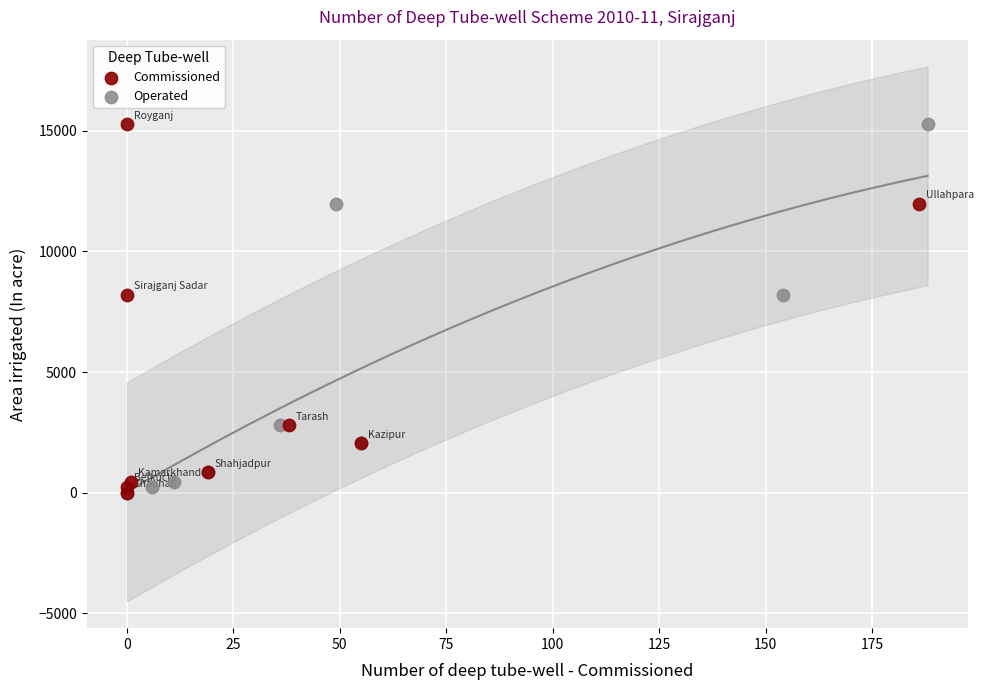

What are all the series names shown in the legend?

Commissioned, Operated